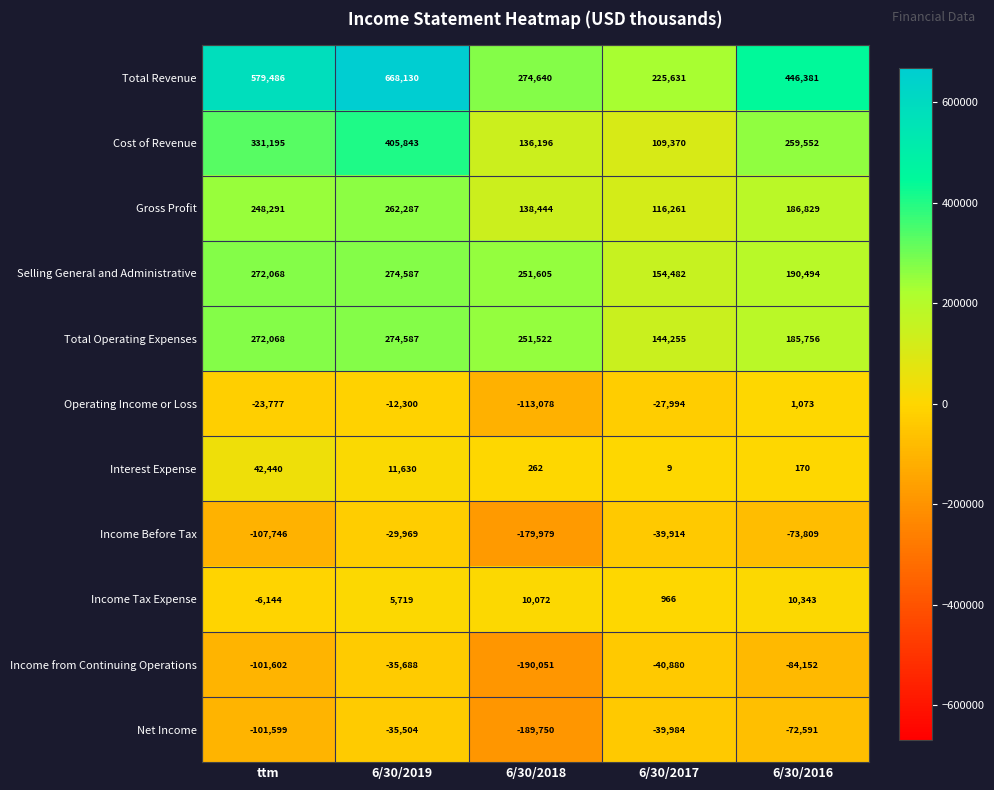

Which series changed the most between ttm and 6/30/2017?

Total Revenue